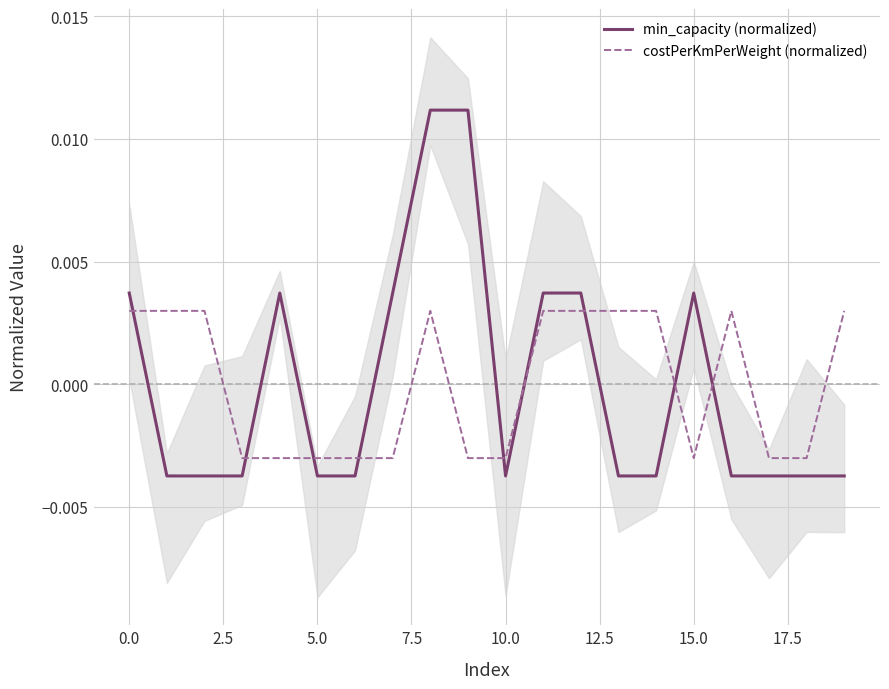

What are all the series names shown in the legend?

min_capacity (normalized), costPerKmPerWeight (normalized)